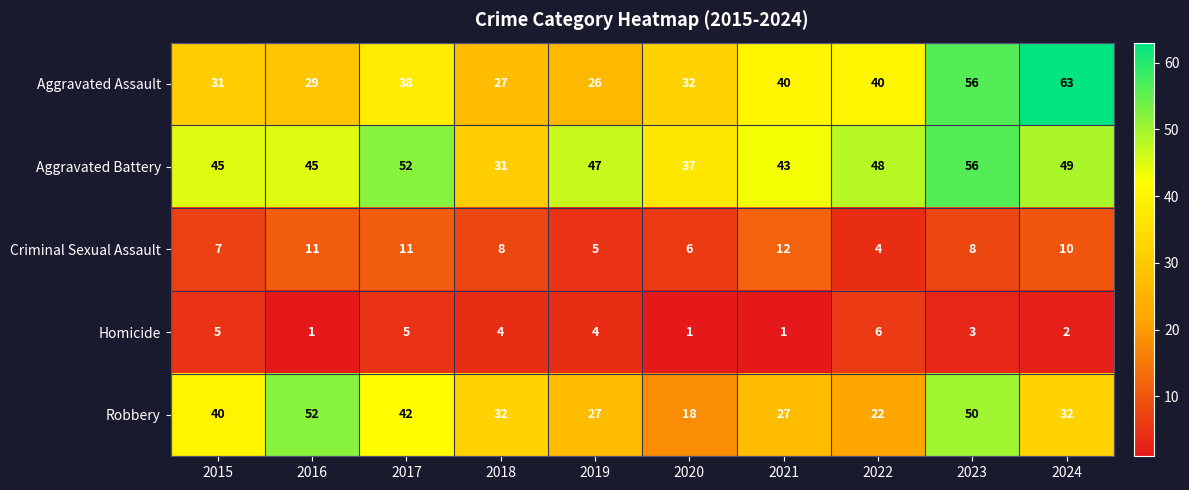

What is the difference between the highest and lowest values at 2016?

51